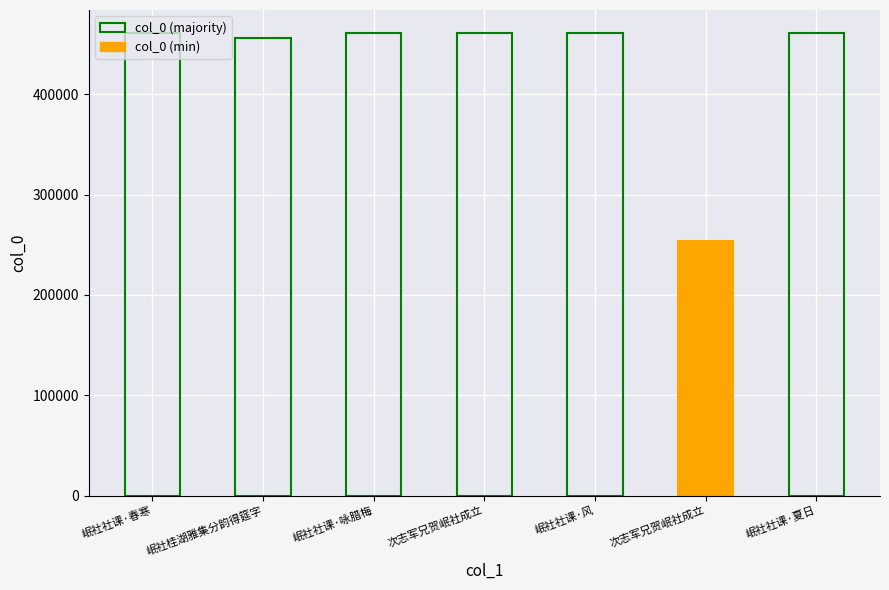

At which label does the data first exceed 461000?

岷社社课·春寒